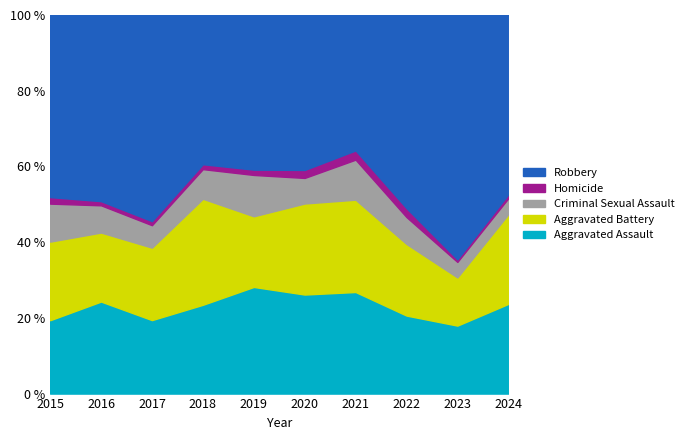

What is the minimum value for Aggravated Assault?

18.0